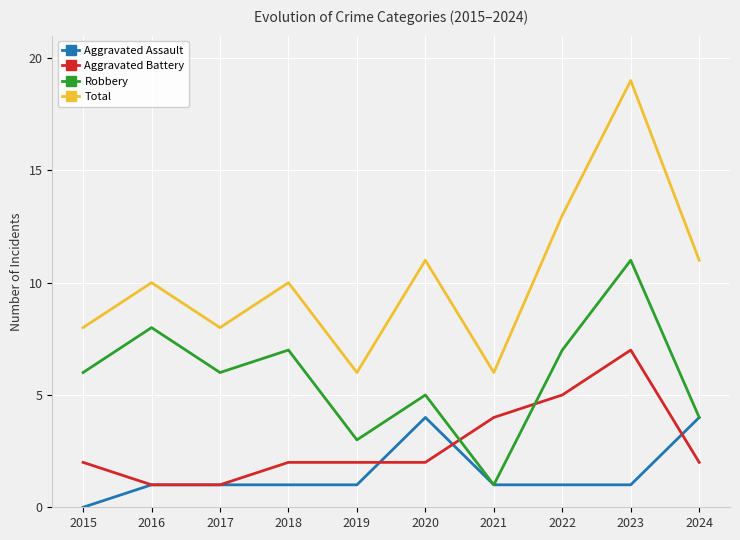

What is the lowest value of the Robbery series?

1